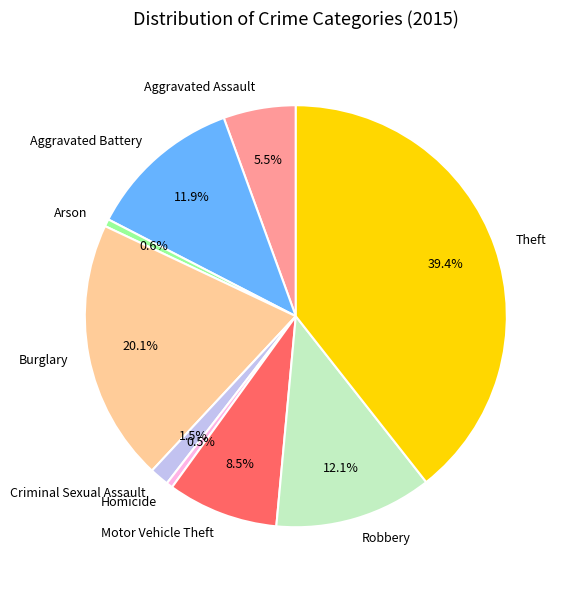

Do Criminal Sexual Assault and Arson together represent more than half of the pie?

No